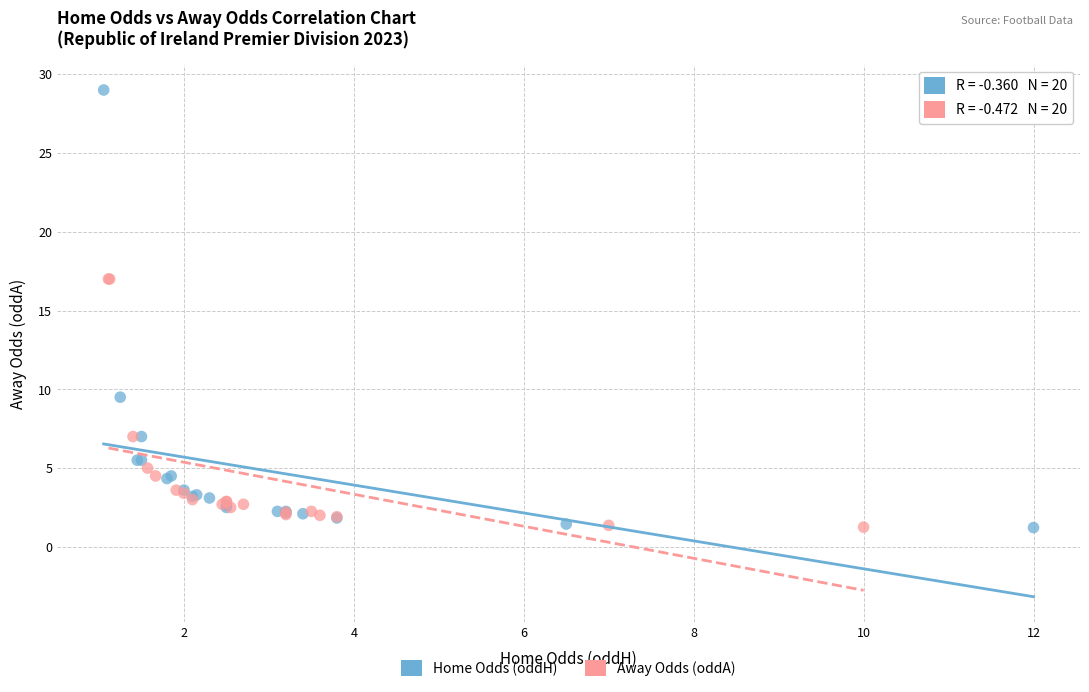

Which series has the largest Y range (max minus min)?

Home Odds (oddH)